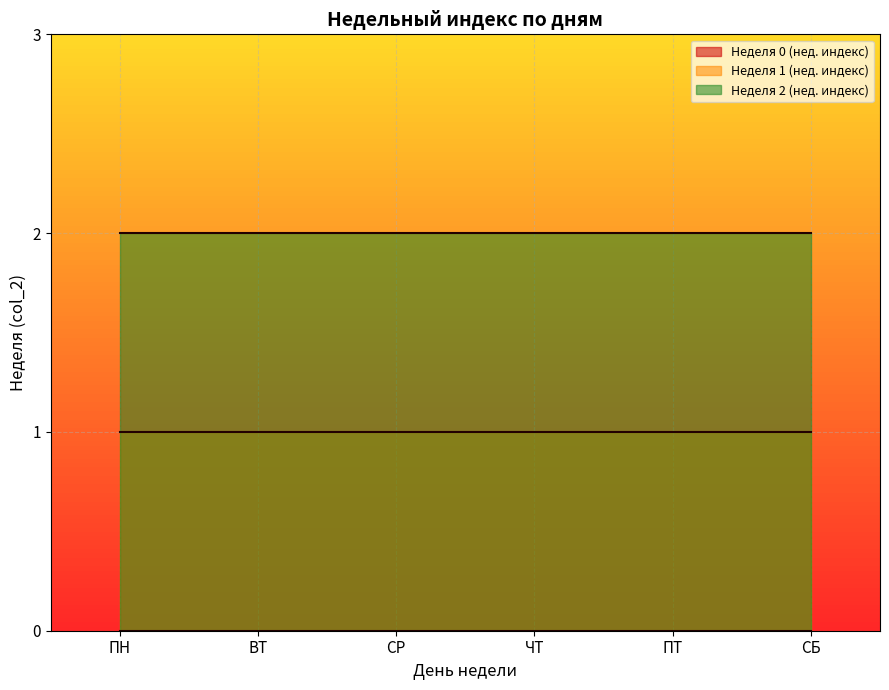

True or false: Неделя 1 (нед. индекс) has a value of 1 at ВТ.

True